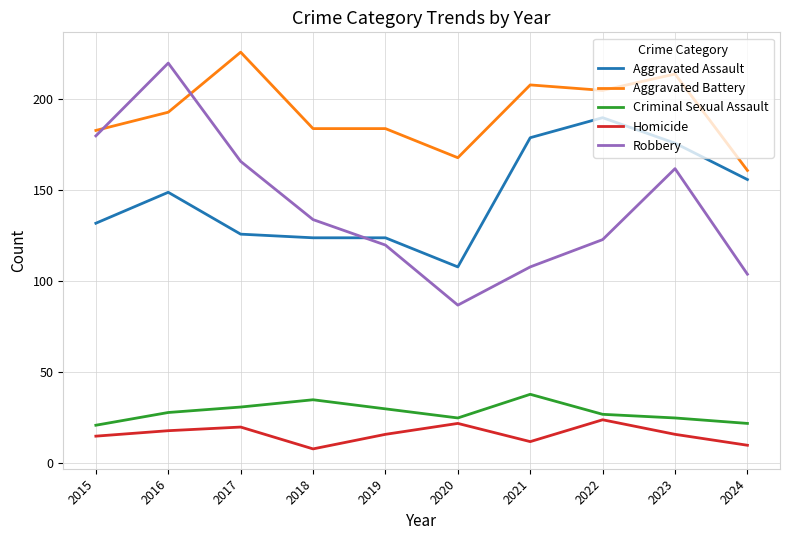

Does the chart have visible grid lines?

Yes